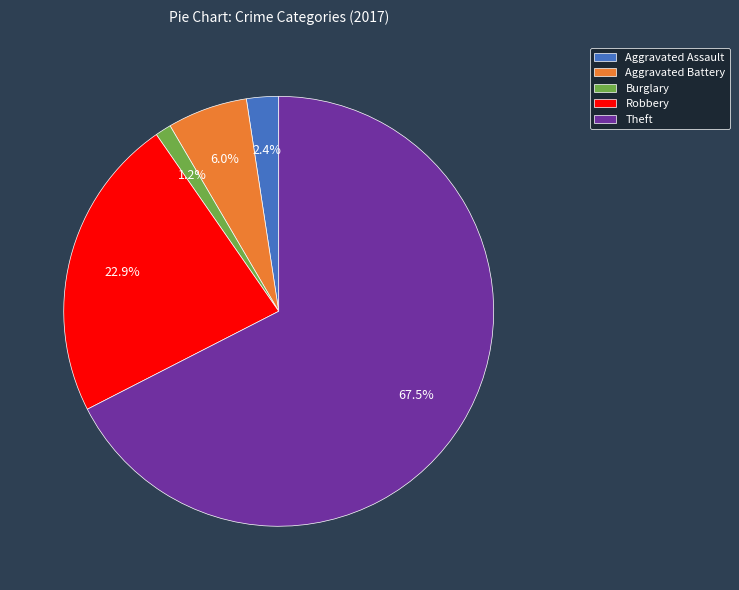

Between Theft and Burglary, which is larger?

Theft